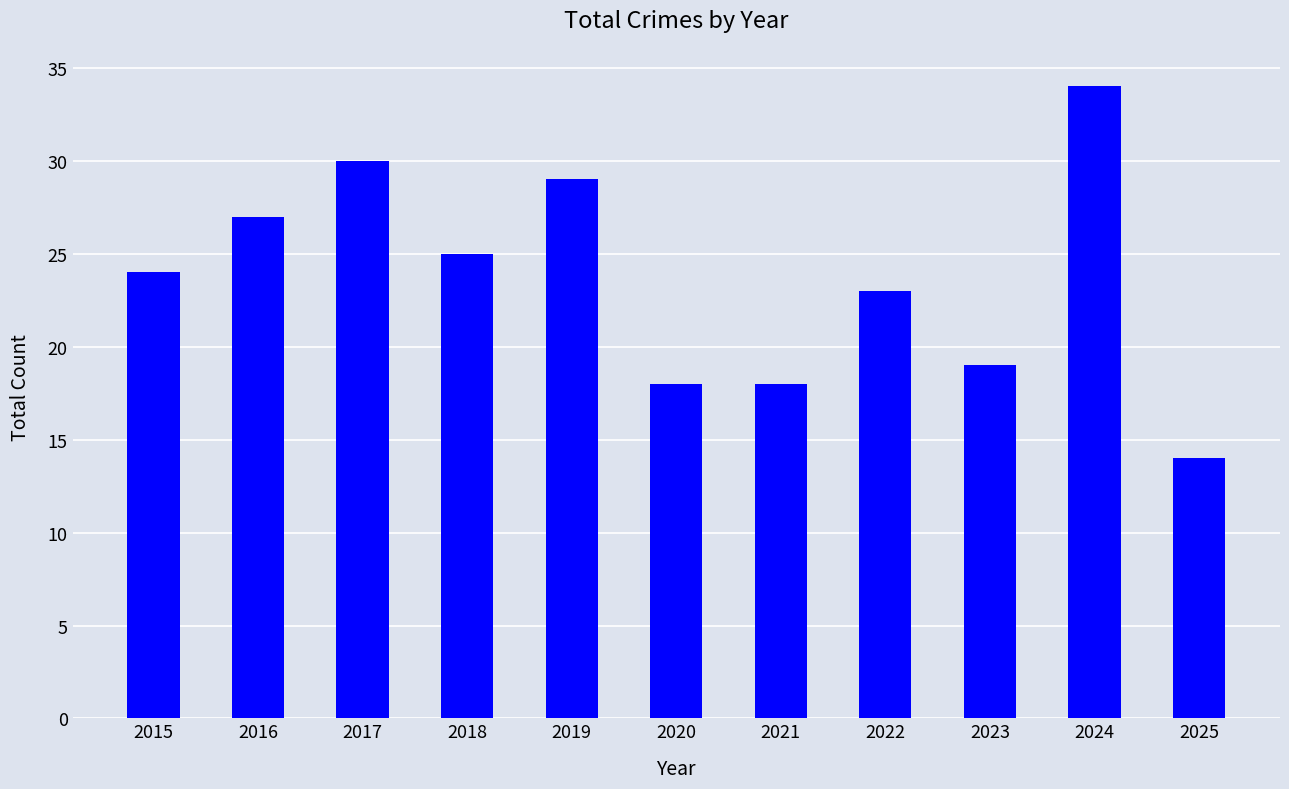

Is it true that the value at 2025 is 14?

True